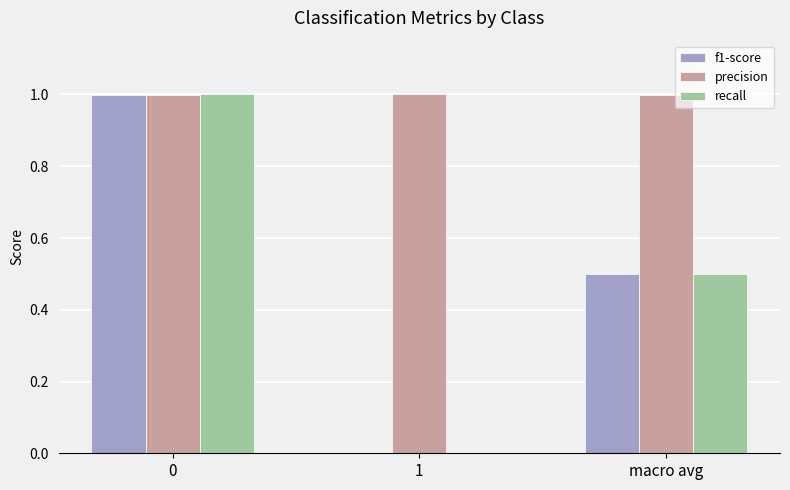

What is the sum of all precision values?

3.0